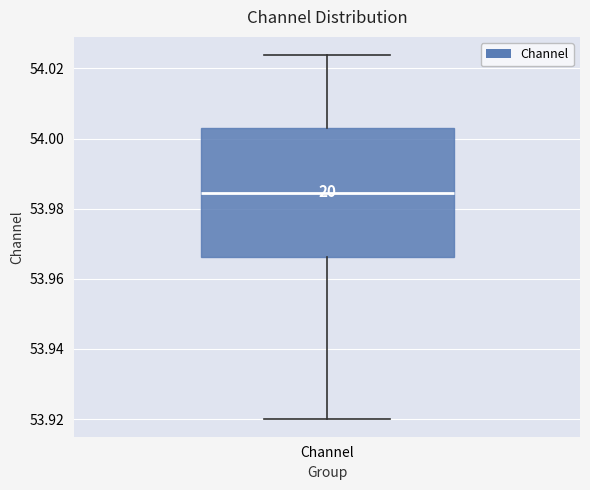

Transcribe this box plot: give where the median line is, the range the box spans, and where the two whiskers end, as read against the y-axis. The values are not printed on the chart, so give them approximately, as read against the axis.

median 53.984, box 53.966 to 54.004, whiskers 53.920 to 54.024